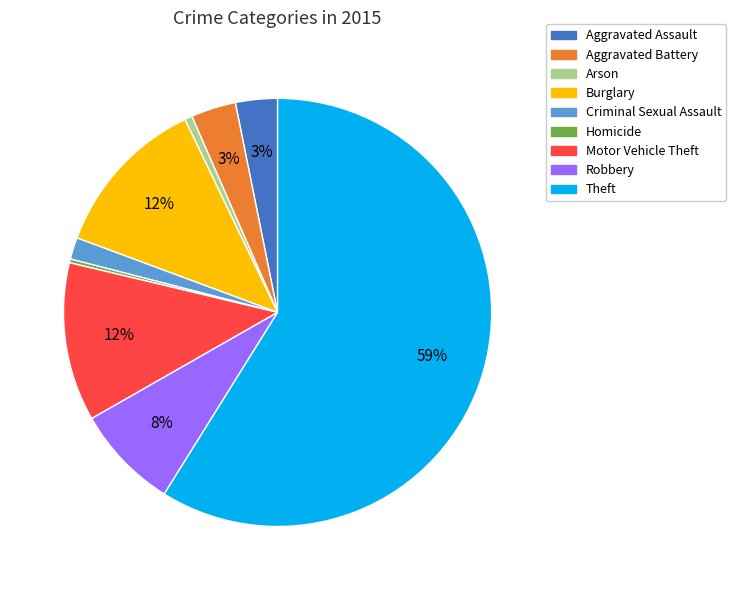

True or false: Aggravated Battery accounts for 18% of the total.

False